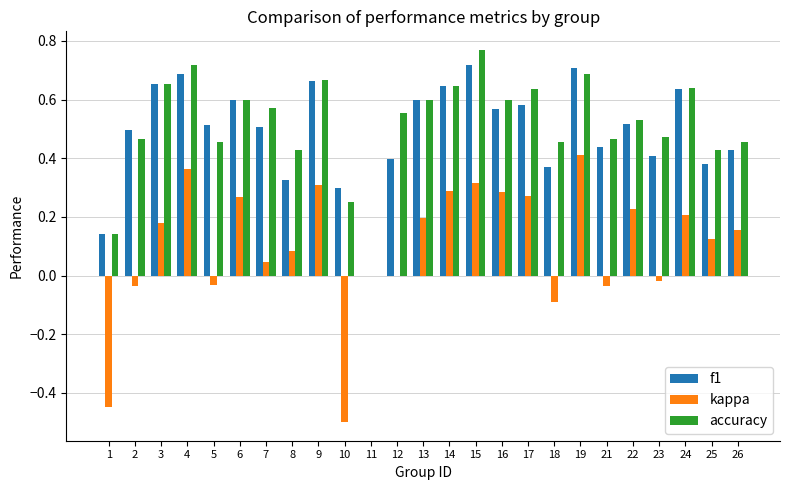

Which category has the highest value across all series?

15